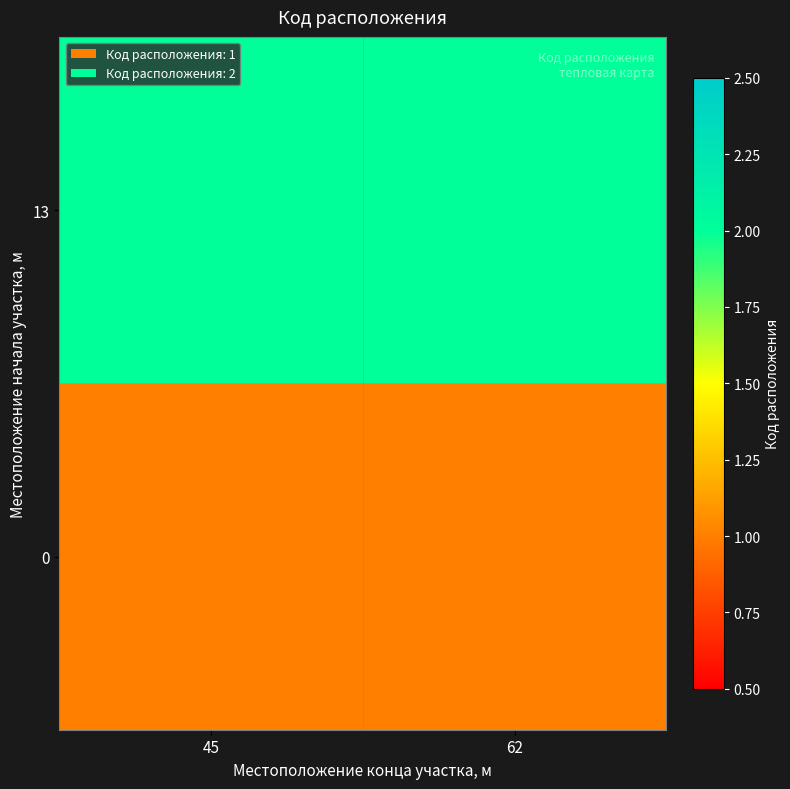

Rank the series by their average value, from lowest to highest.

0, 13